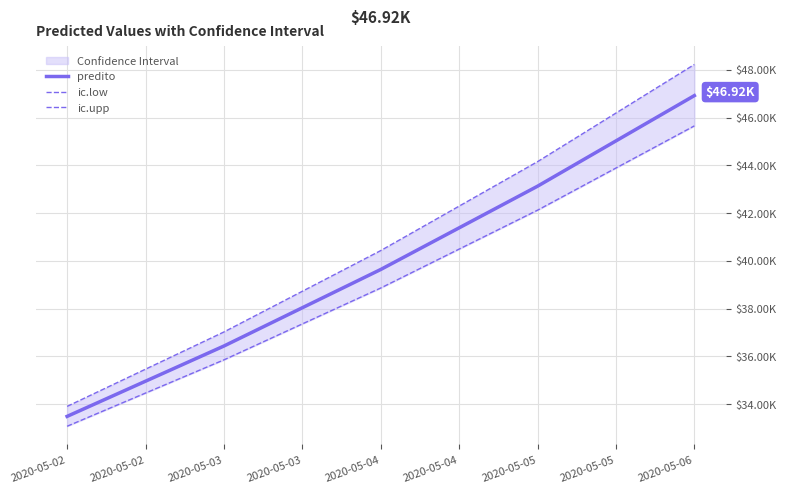

True or false: ic.upp and ic.low intersect in this chart.

False